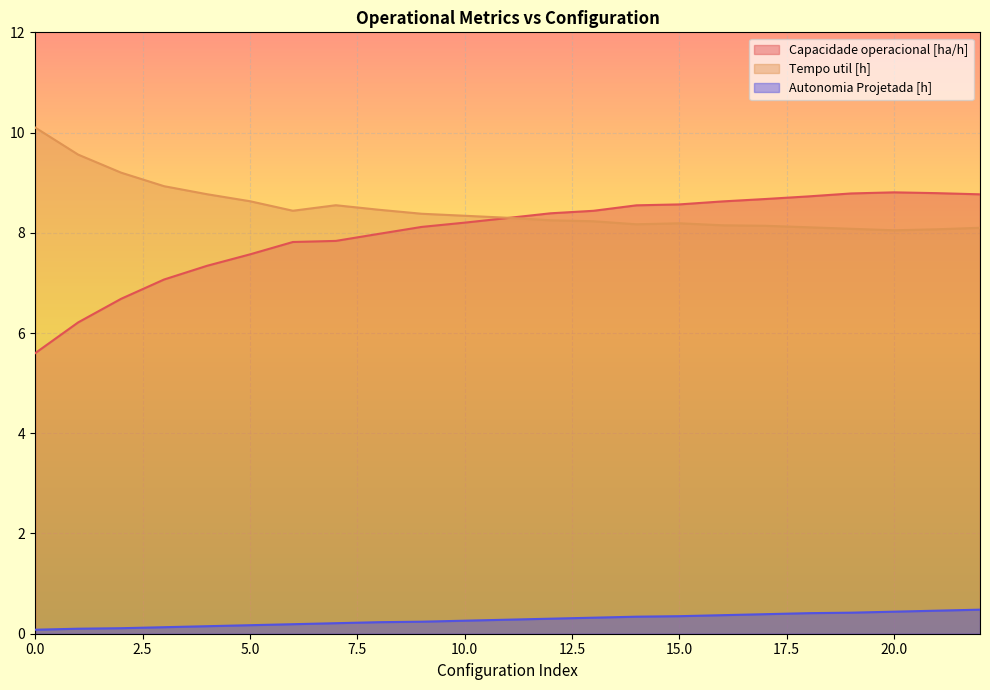

How many lines are shown in the chart?

3